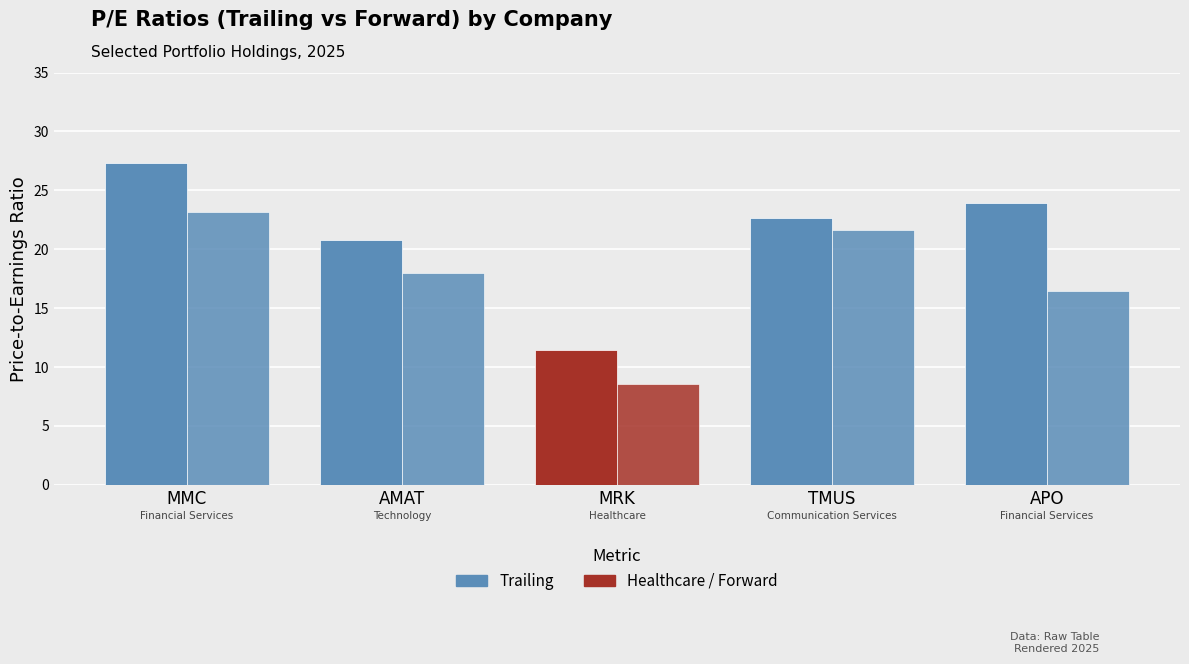

Is it true that P/E (trailing) equals 11.1 at APO?

False